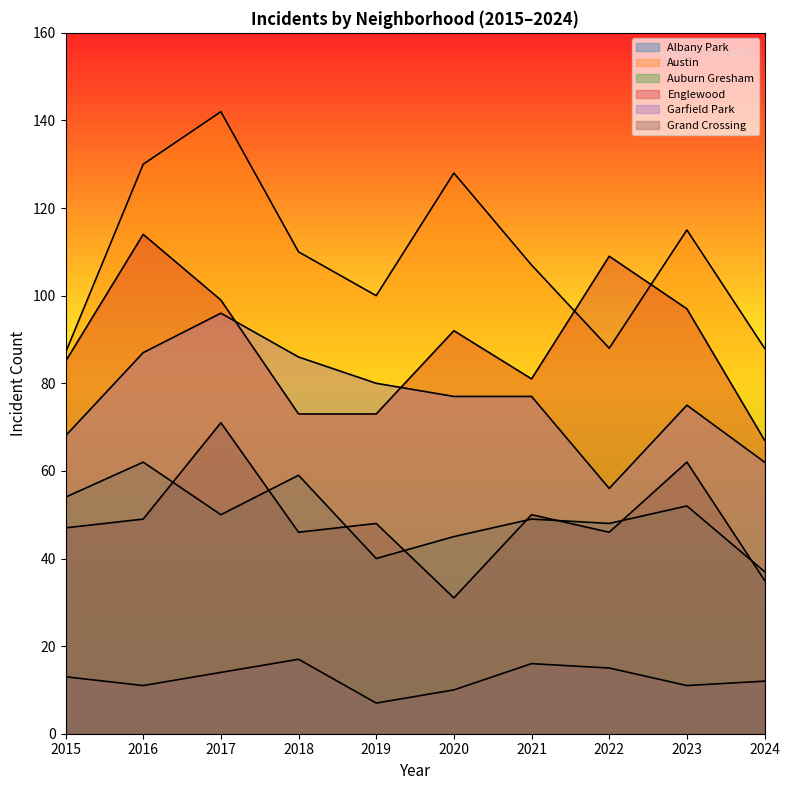

What is the value of the Grand Crossing point at the 7th from the left?

50